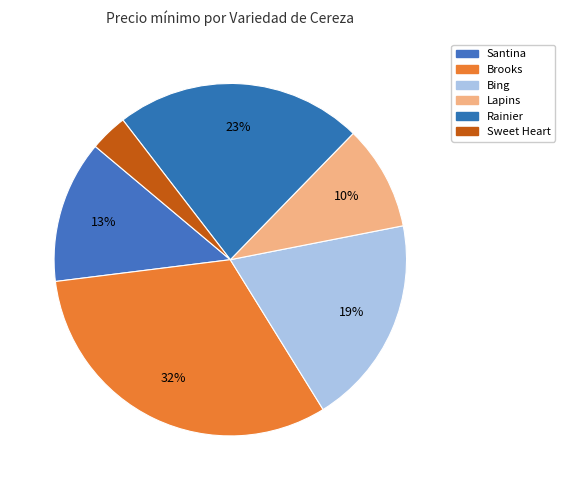

How many slices are in this pie chart?

6